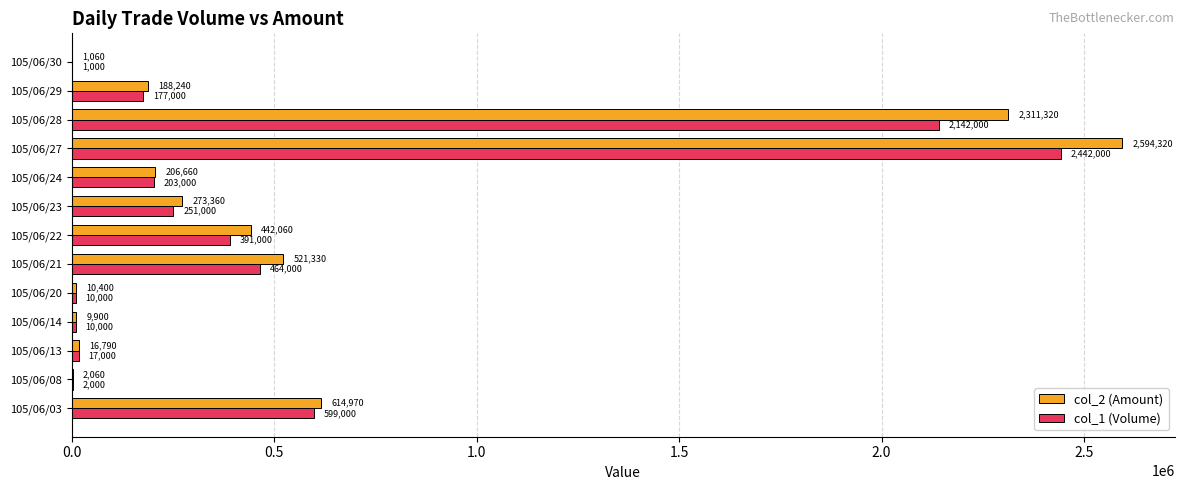

Between 105/06/13 and 105/06/20, which series saw the biggest shift?

col_1 (Volume)